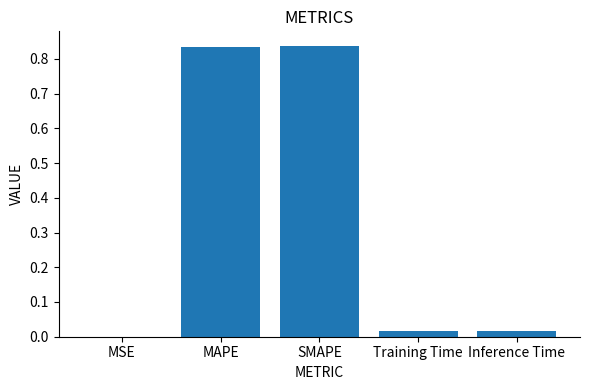

What is the sum of all values?

1.7